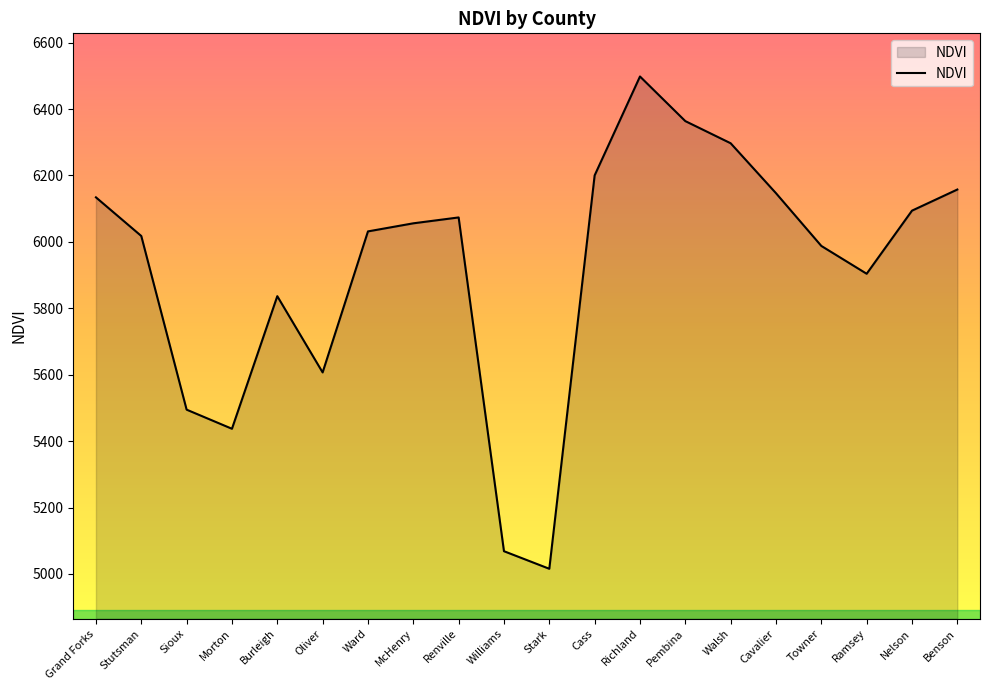

Does the chart display data point markers on the line(s)?

No